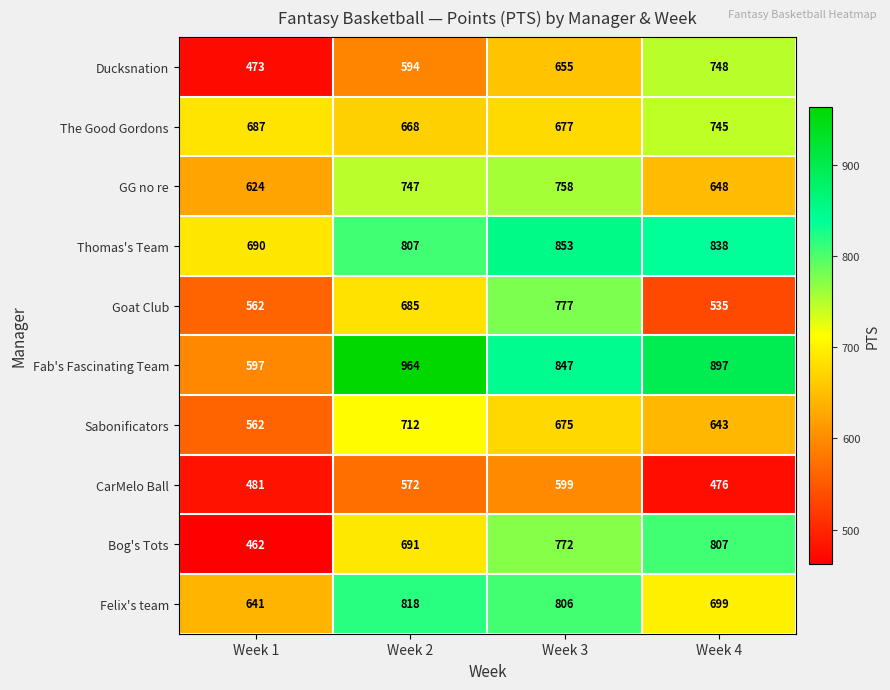

Where is Sabonificators nearest to the value 637?

Week 4